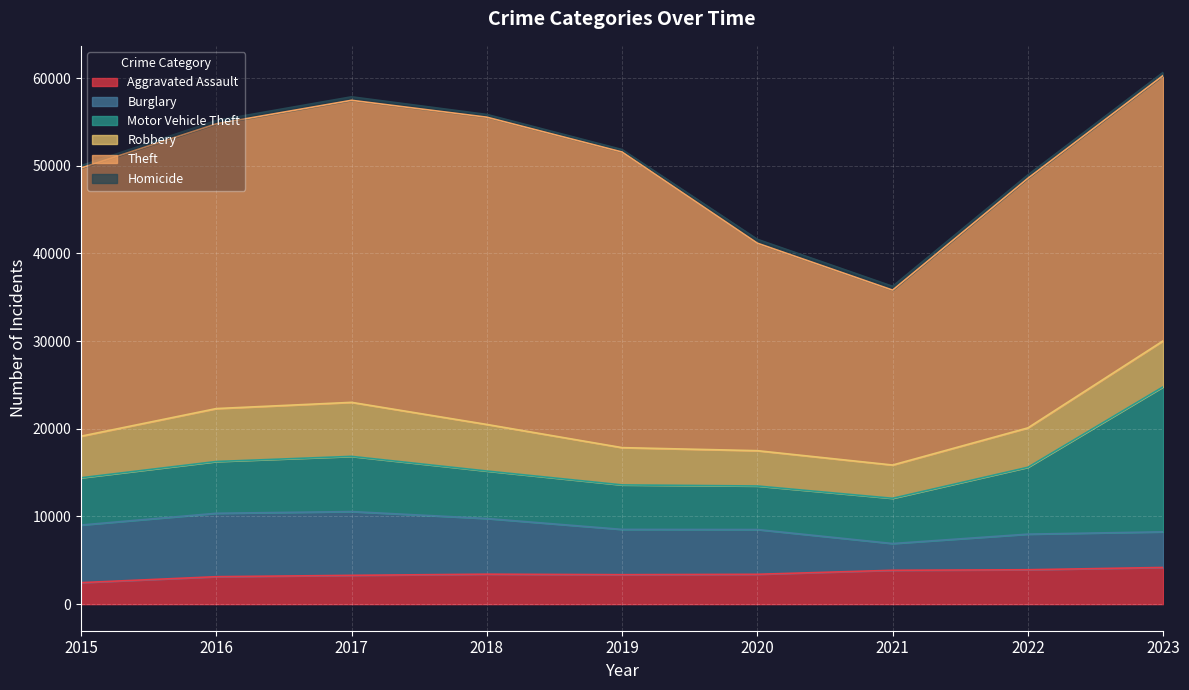

The Homicide series shows 194 at 2019. True or false?

False